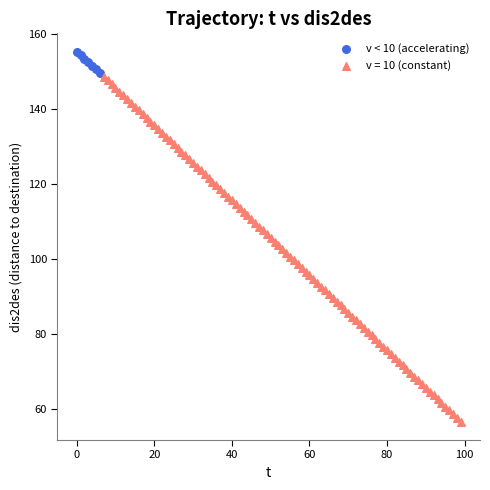

Which series has the widest spread of Y values?

v = 10 (constant)